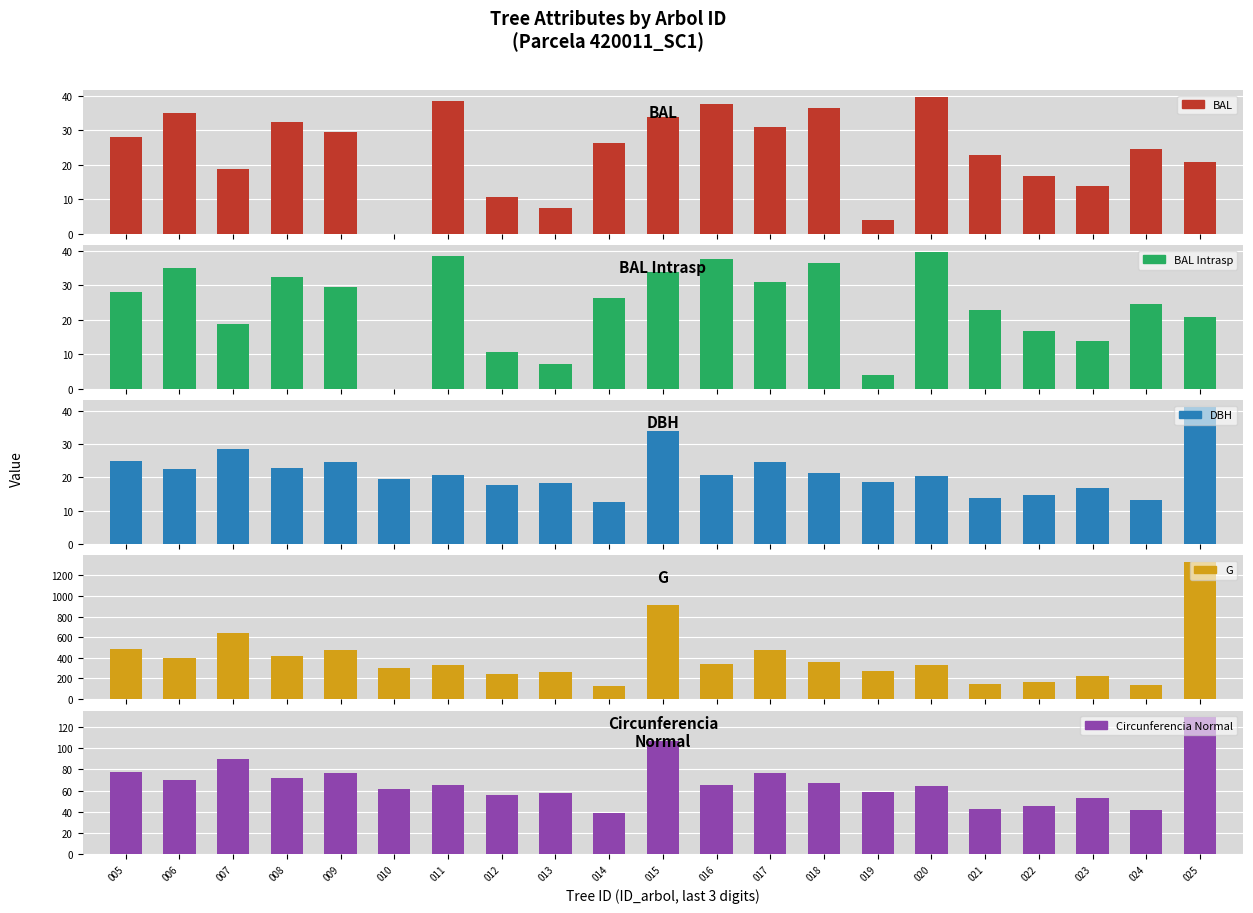

What is the average value of the g series?

398.8